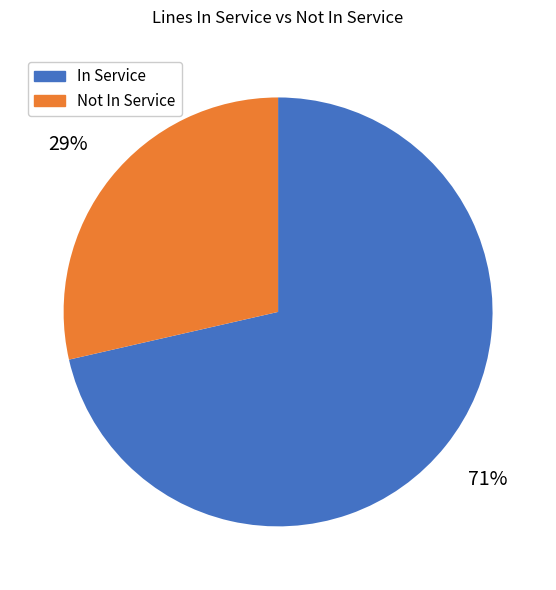

Is there a majority slice in this chart?

Yes